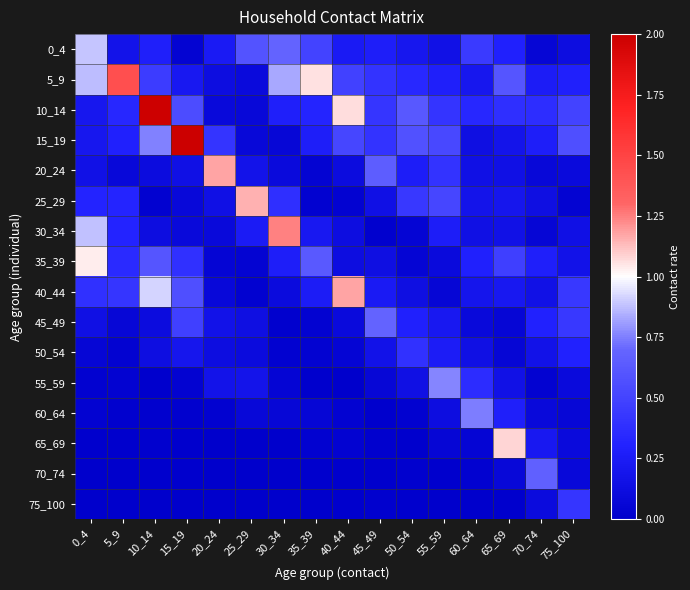

Which has a higher value, 10_14 or 35_39?

35_39